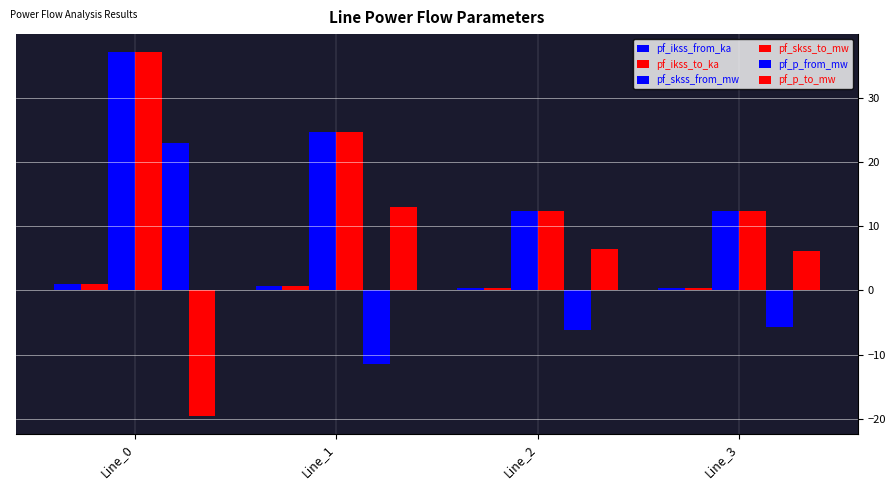

Which series has the largest total across all categories?

pf_skss_from_mw